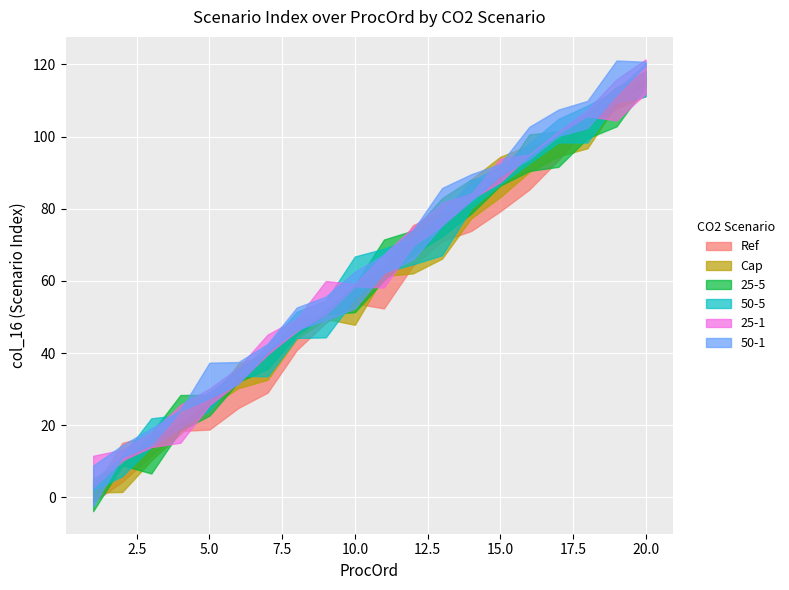

True or false: 50-1 has more than 1 interior local peaks.

False